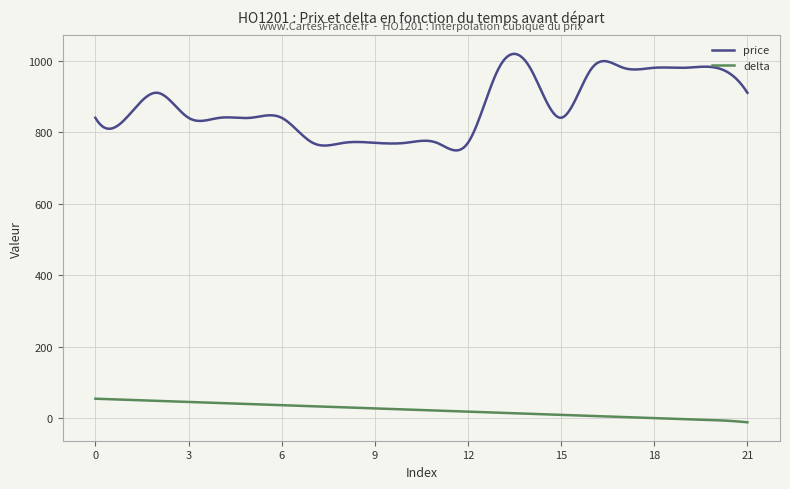

True or false: price and delta cross at least once.

False